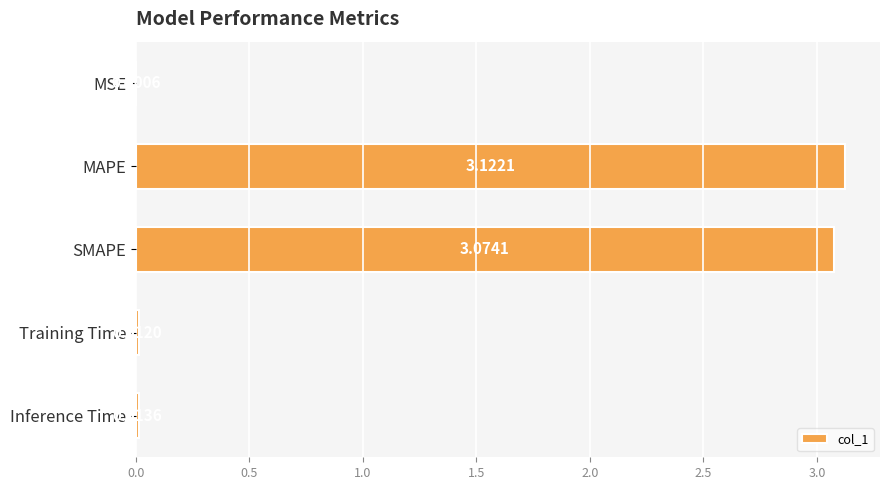

Between MAPE and MSE, which is larger?

MAPE